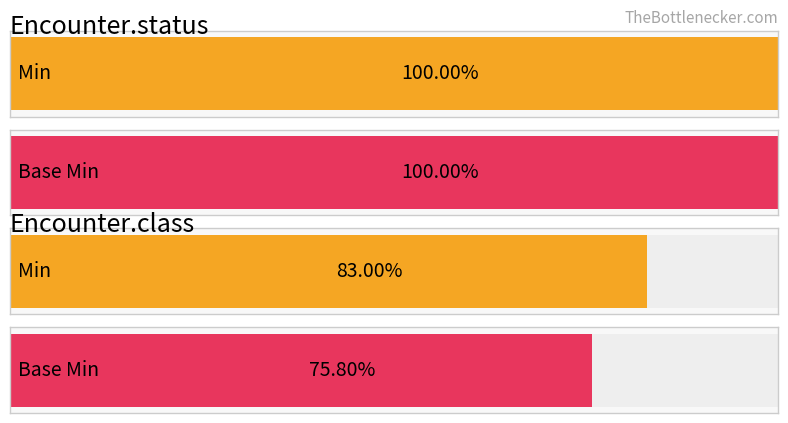

What is the label of the 4th bar from the right?

Encounter.status